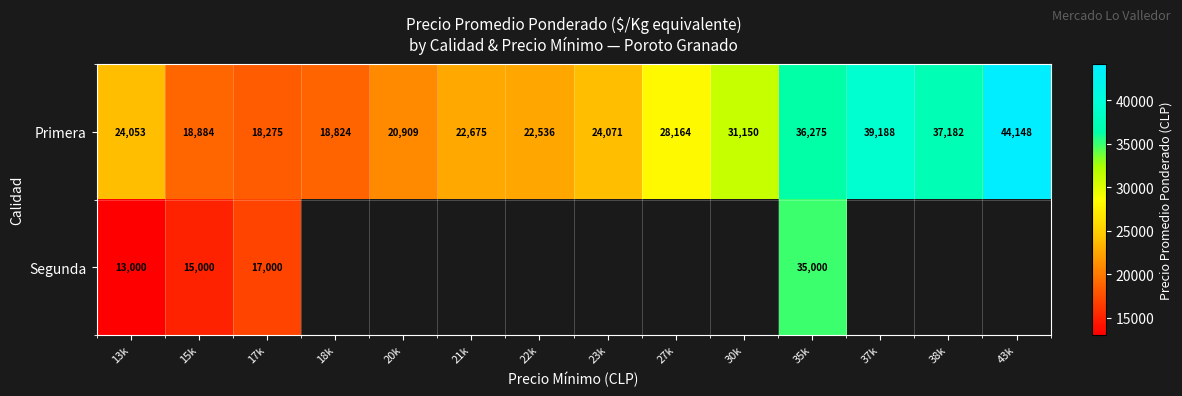

At which label is Primera closest to 31211?

30k